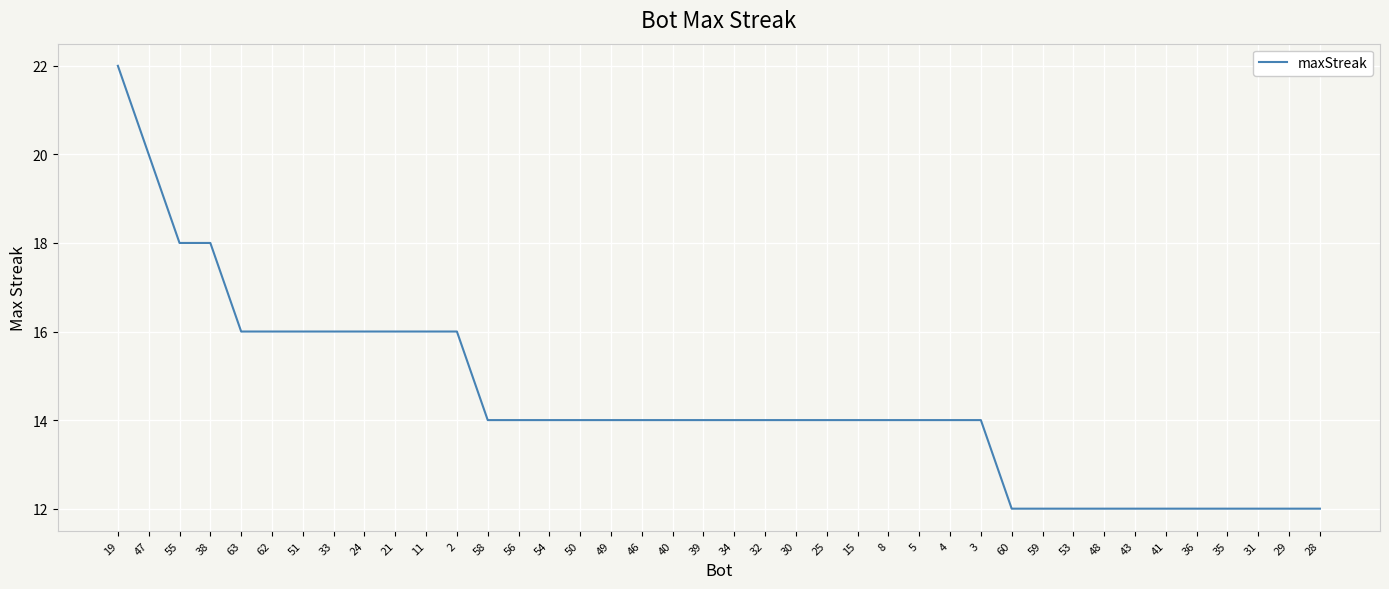

Which label corresponds to the largest value in the chart?

19